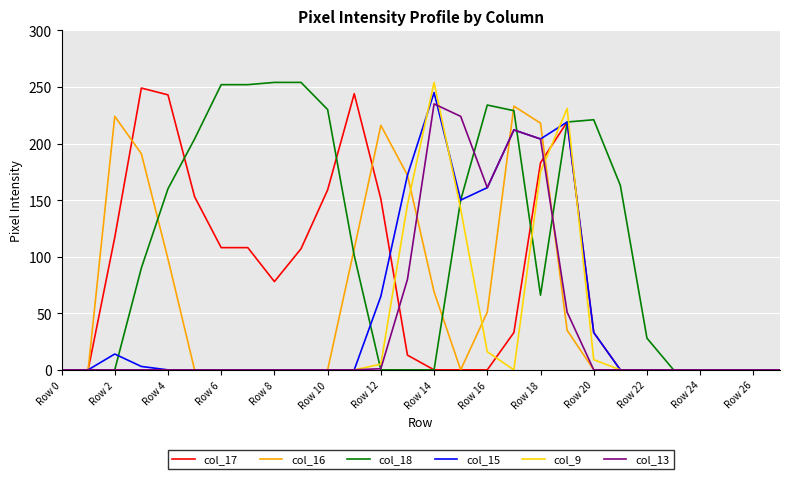

What is the difference between the maximum and minimum values in the col_9 series?

254